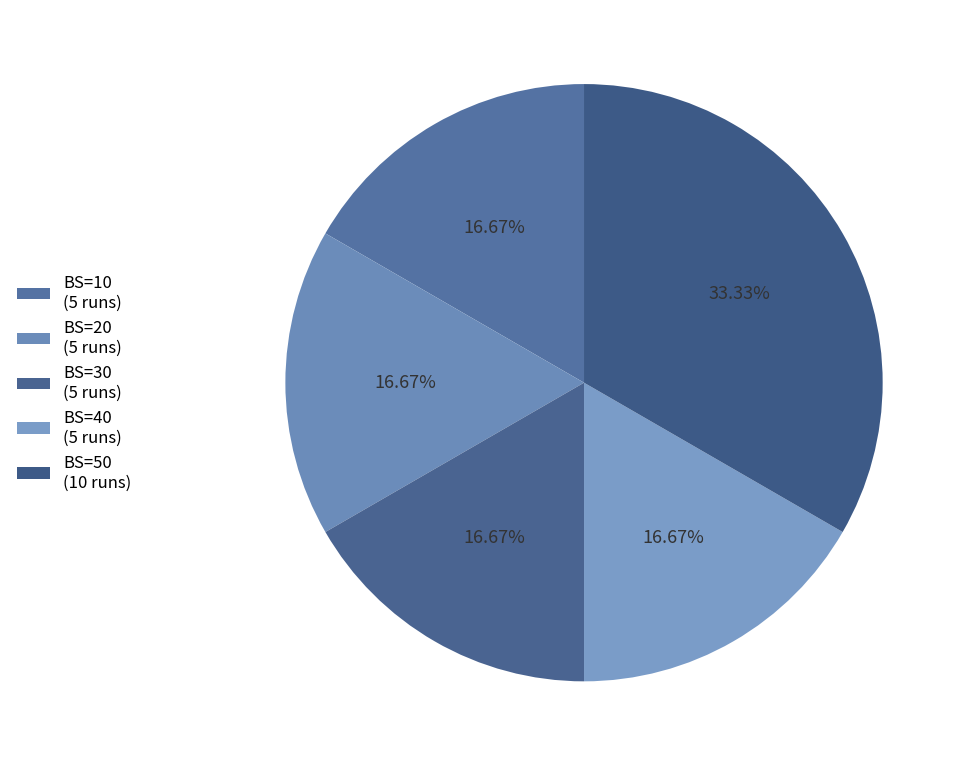

How many segments does this pie chart have?

5